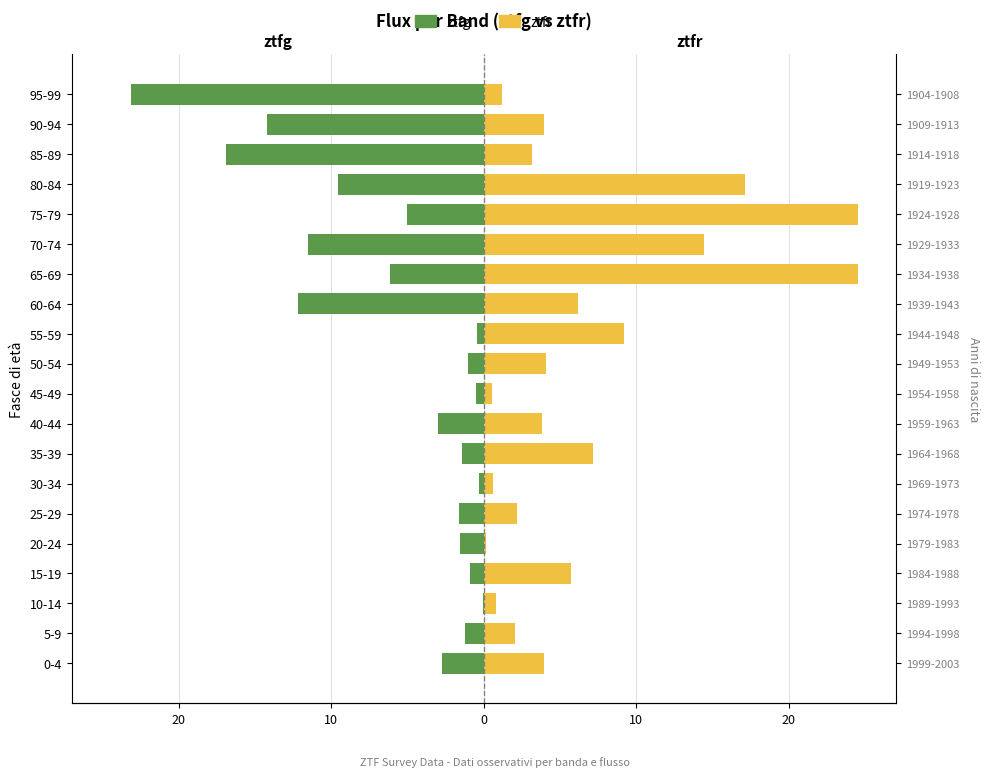

What is the label of the 11th bar from the right?

45-49